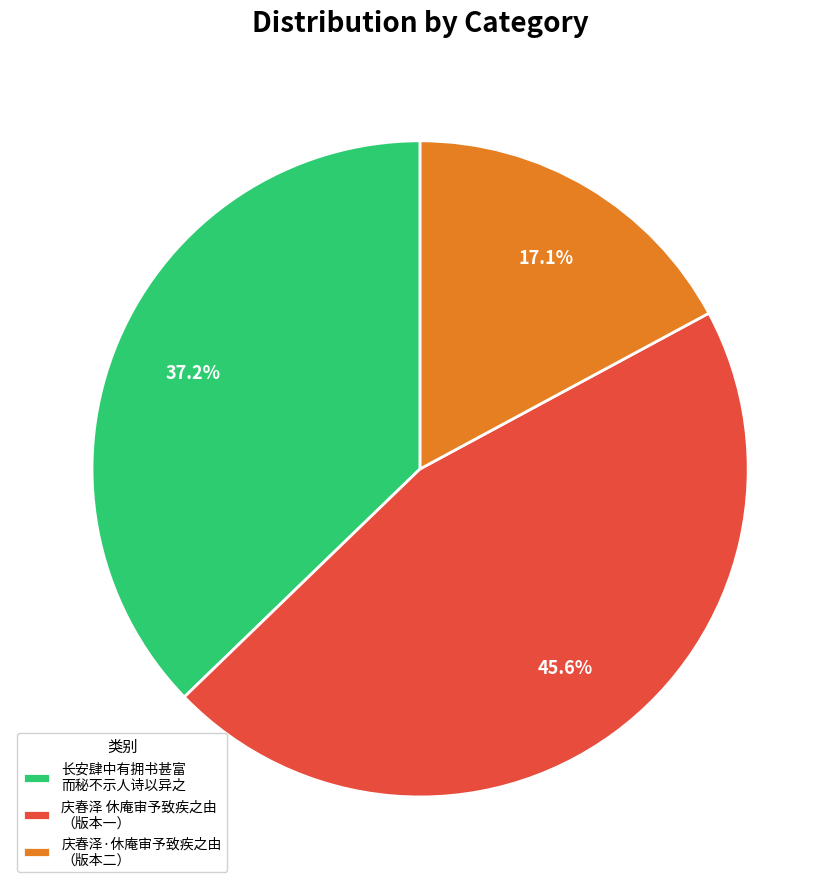

Does 长安肆中有拥书甚富 而秘不示人诗以异之 account for over 50% of the chart?

No